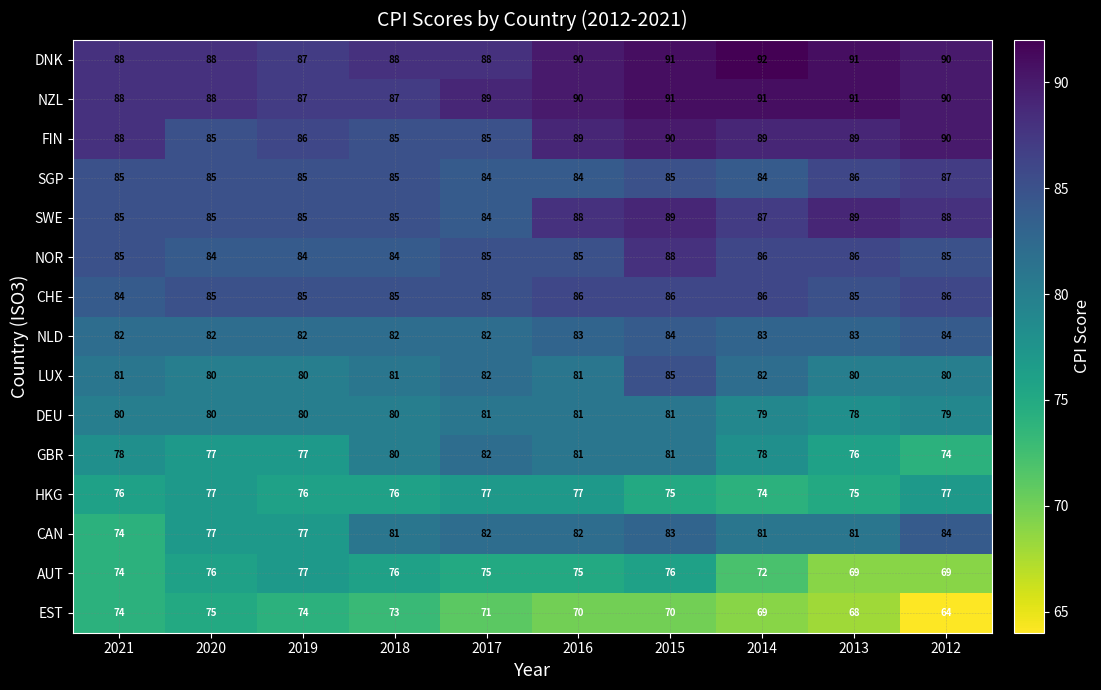

True or false: LUX has a value of 81 at 2016.

True